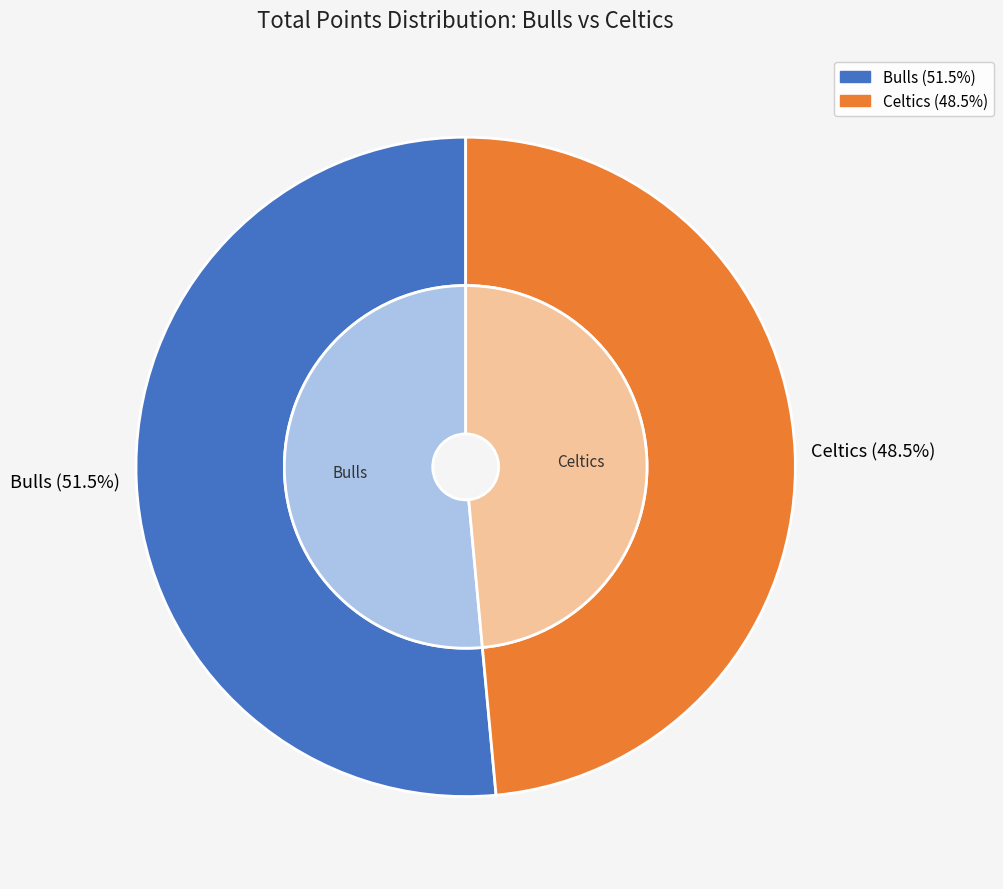

How many slices are in this pie chart?

2